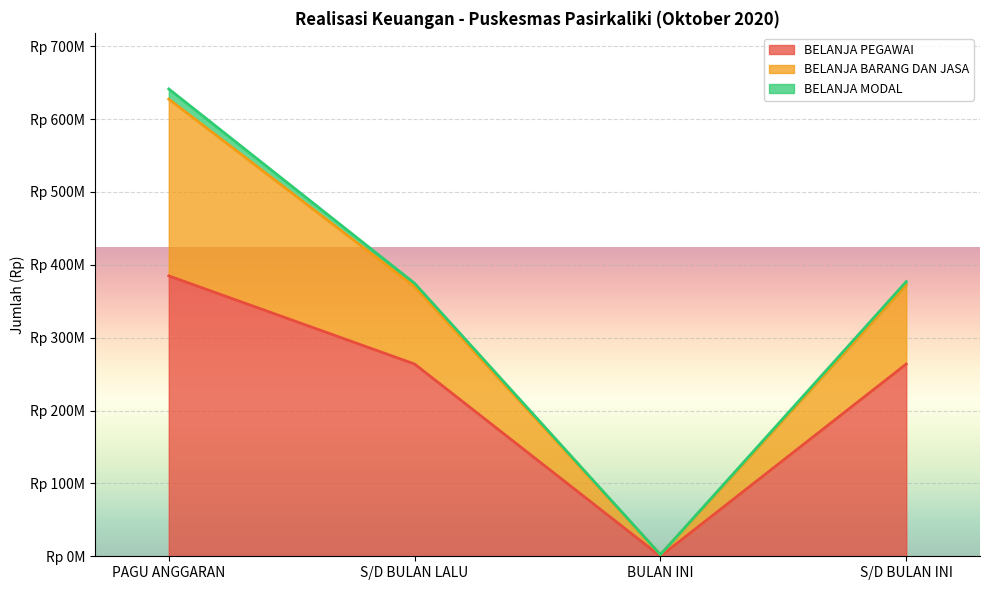

What is the label of the 1st point from the left?

PAGU ANGGARAN